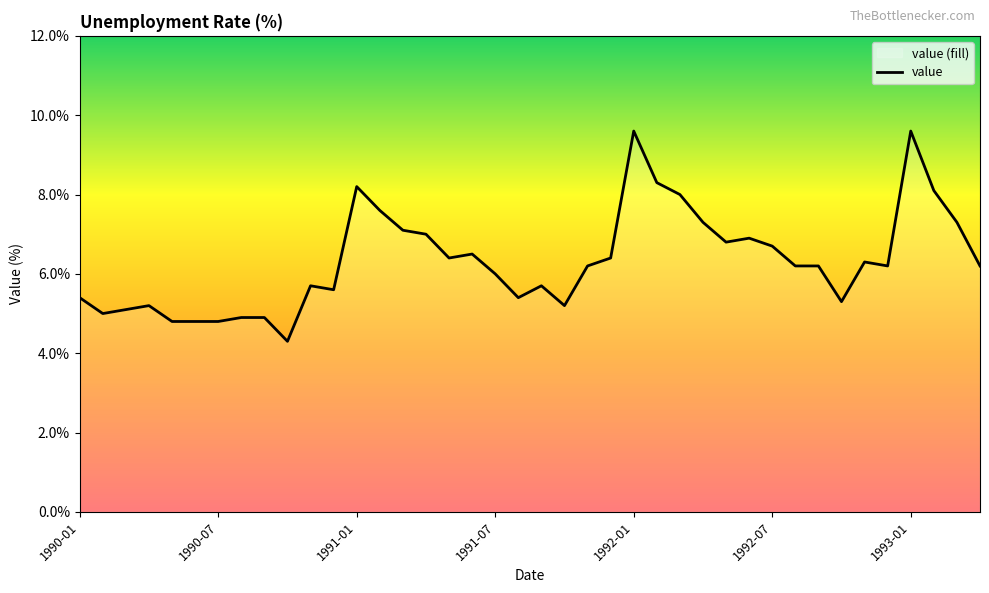

Is it true that the value at 1991-03 is 7.1?

True